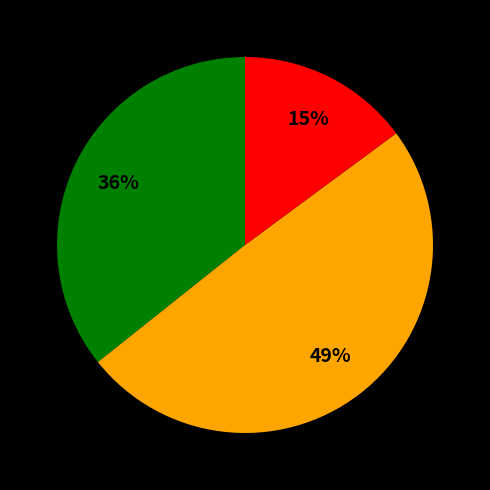

Is there a majority slice in this chart?

No